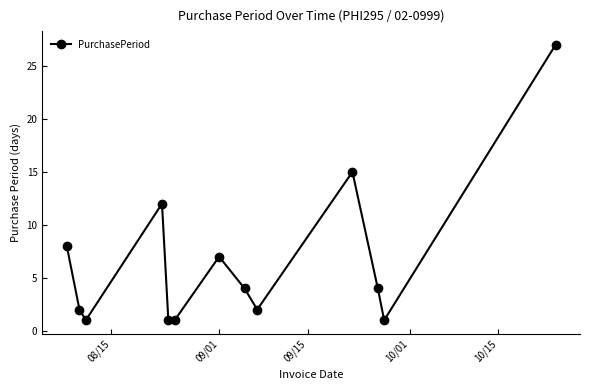

How many points are higher than both their immediate neighbors (excluding endpoints)?

3